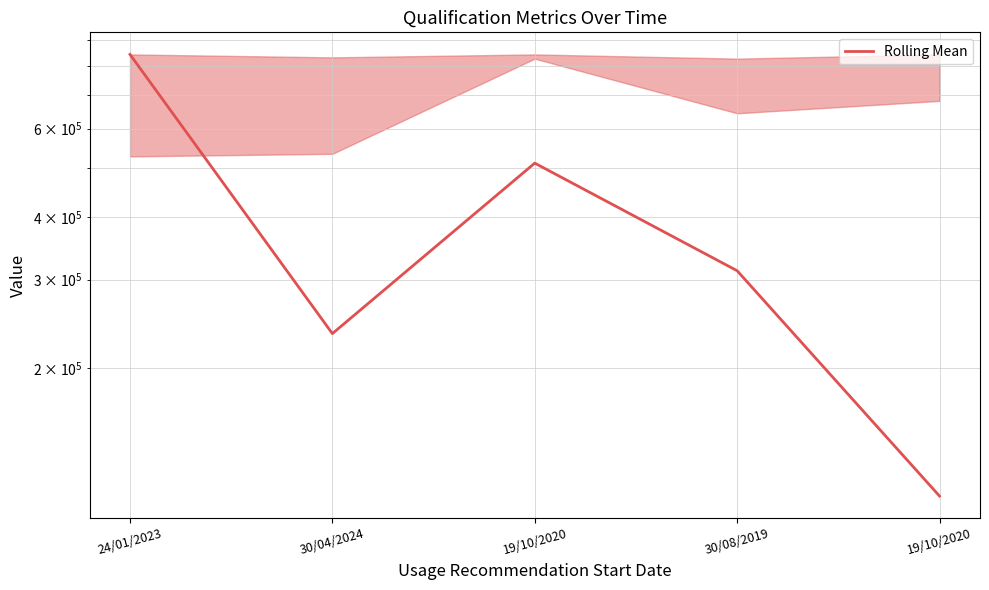

What is the difference between the values at 19/10/2020 and 24/01/2023?

732000